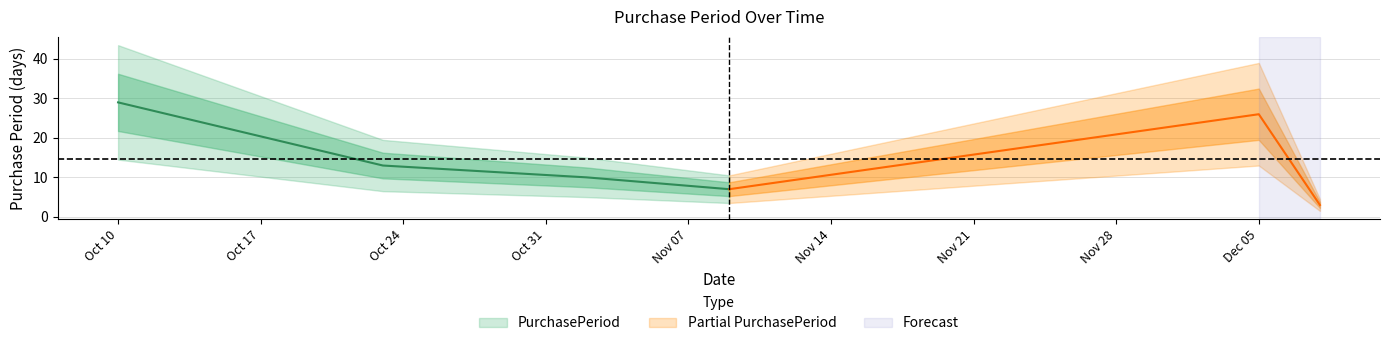

How many values are between 7 and 26?

4